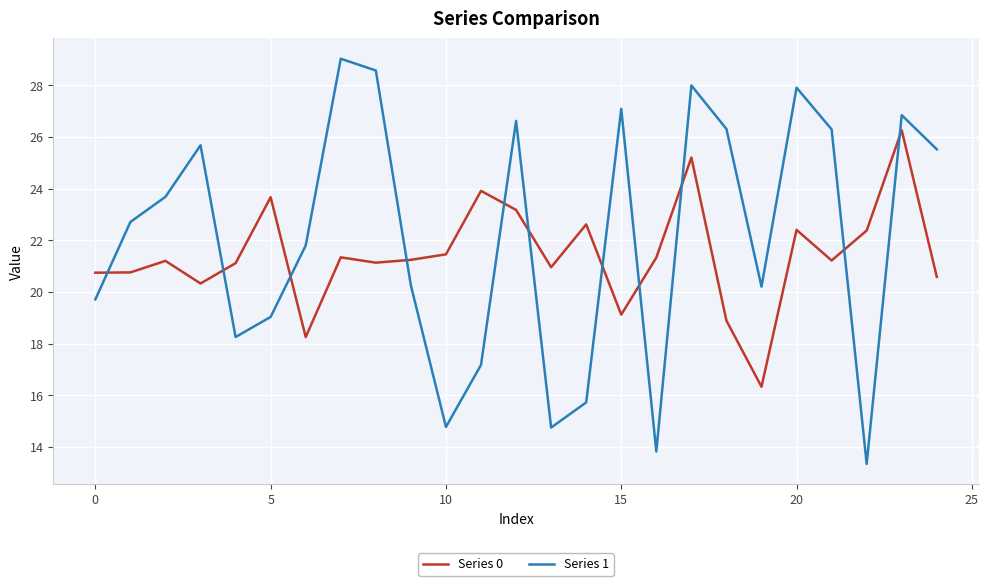

How many values in the Series 1 series are below 22?

12